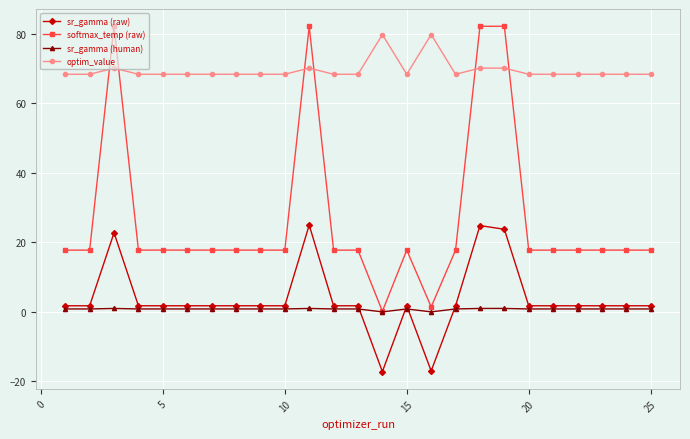

What is the value of the softmax_temp (raw) point at the 10th from the left?

17.8